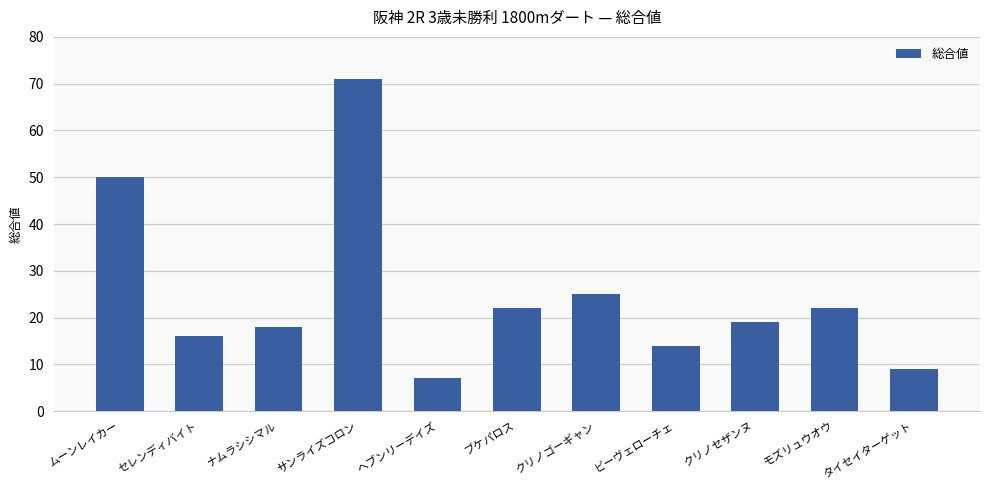

What position from the left is セレンディバイト?

2